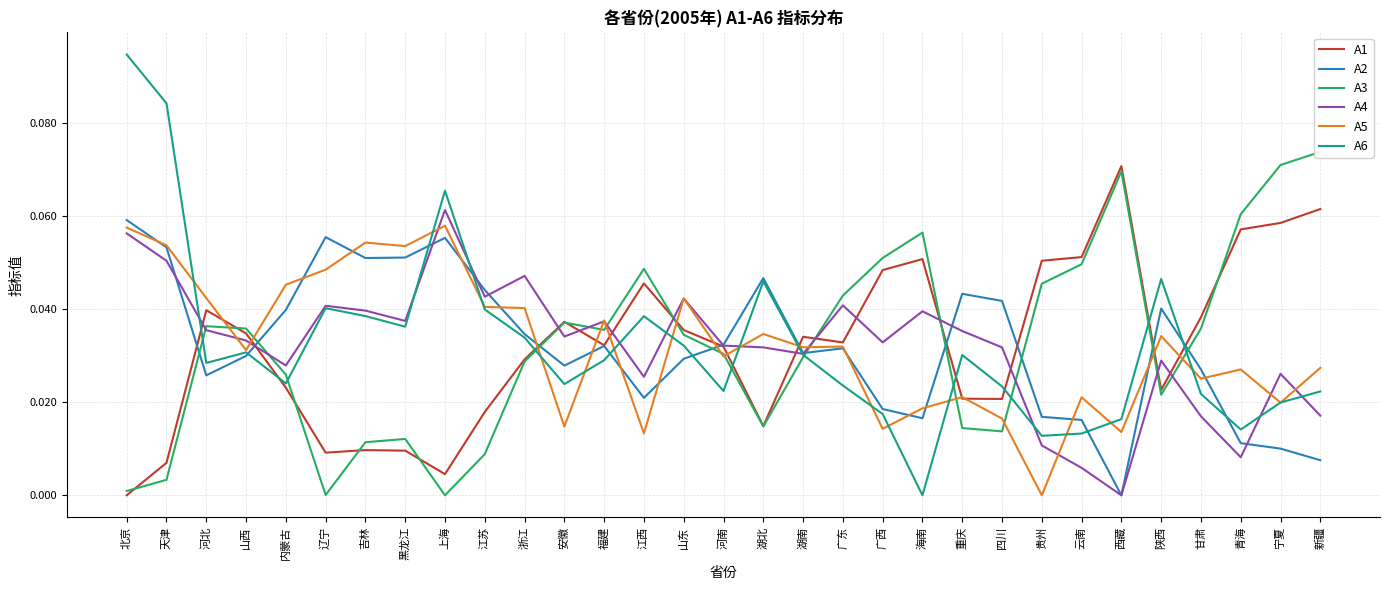

At how many categories does at least one series exceed 0?

31